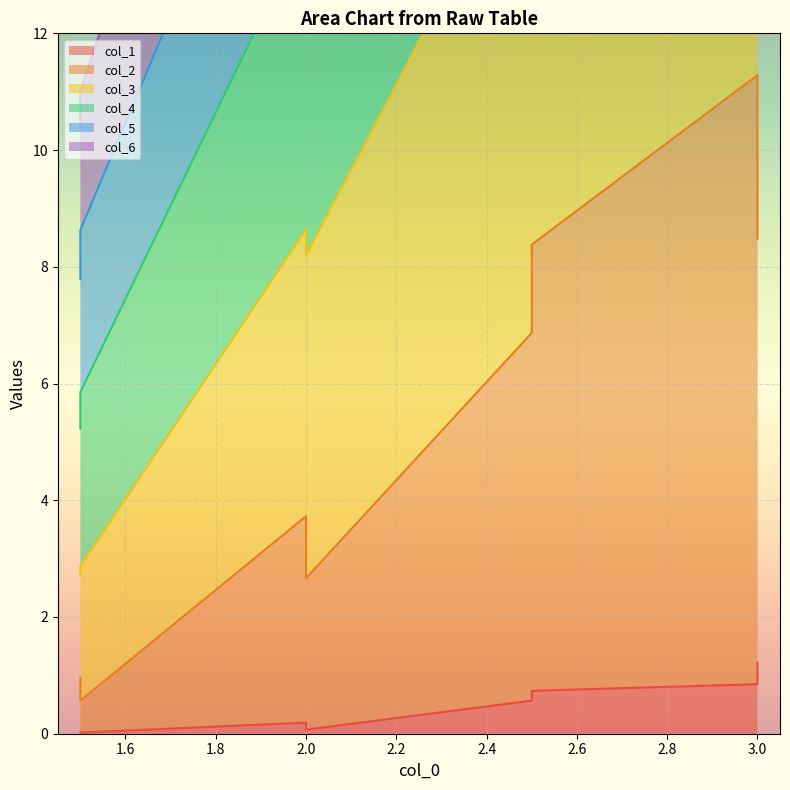

What value does the col_1 series have at 3.0?

1.2